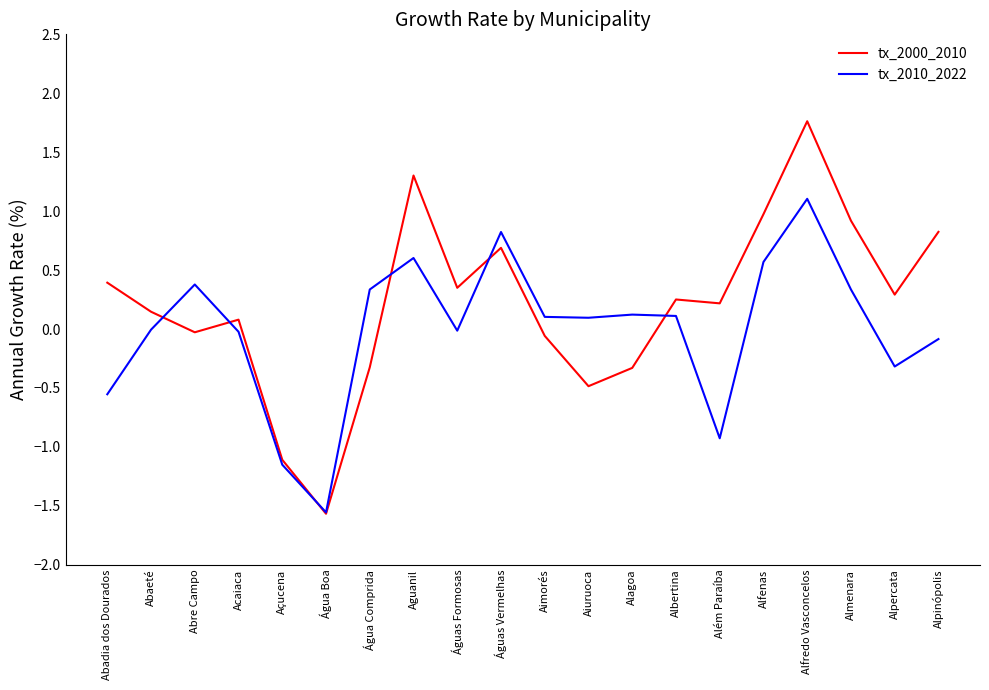

What is the spread (max minus min) of values at Aguanil?

0.7